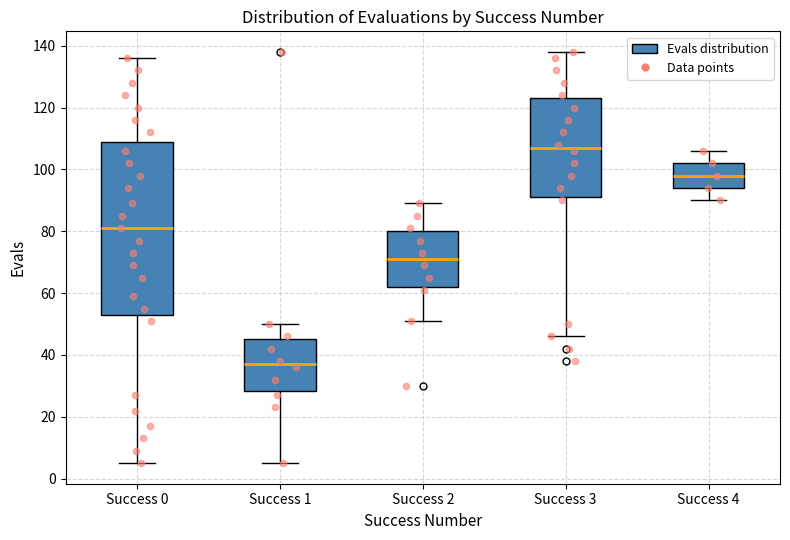

Reading left to right, read every box against the y-axis: the position of its median line, the range the box covers, and the ends of its whiskers. The values are not printed on the chart, so give them approximately, as read against the axis.

Success 0: median 82, box 54 to 110, whiskers 6 to 136
Success 1: median 38, box 28 to 46, whiskers 6 to 50
Success 2: median 72, box 62 to 80, whiskers 52 to 90
Success 3: median 108, box 92 to 124, whiskers 46 to 138
Success 4: median 98, box 94 to 102, whiskers 90 to 106